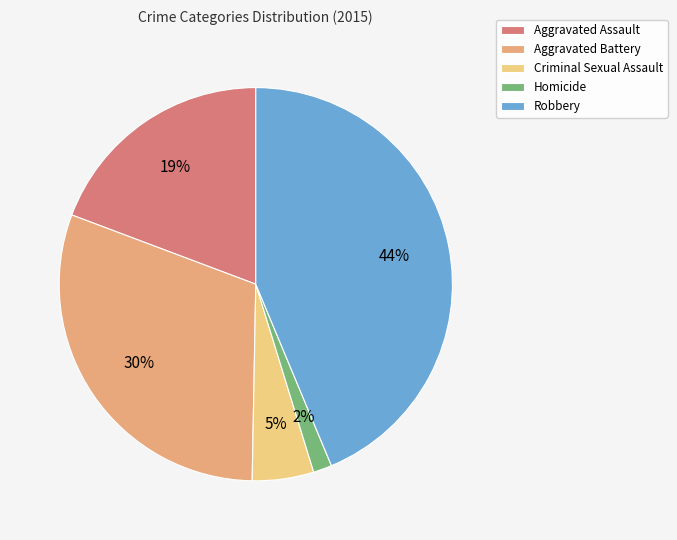

Do Aggravated Assault and Homicide together represent more than half of the pie?

No